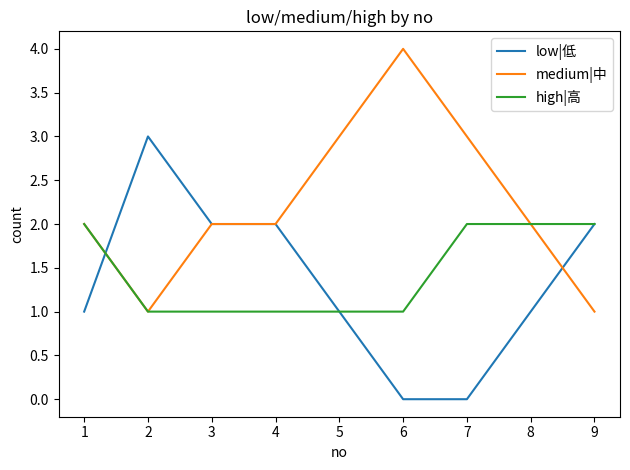

What is the difference between the maximum and minimum values in the low|低 series?

3